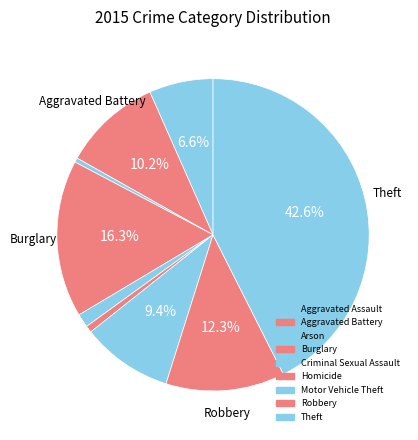

To the nearest percent, what is the average slice percentage?

11%